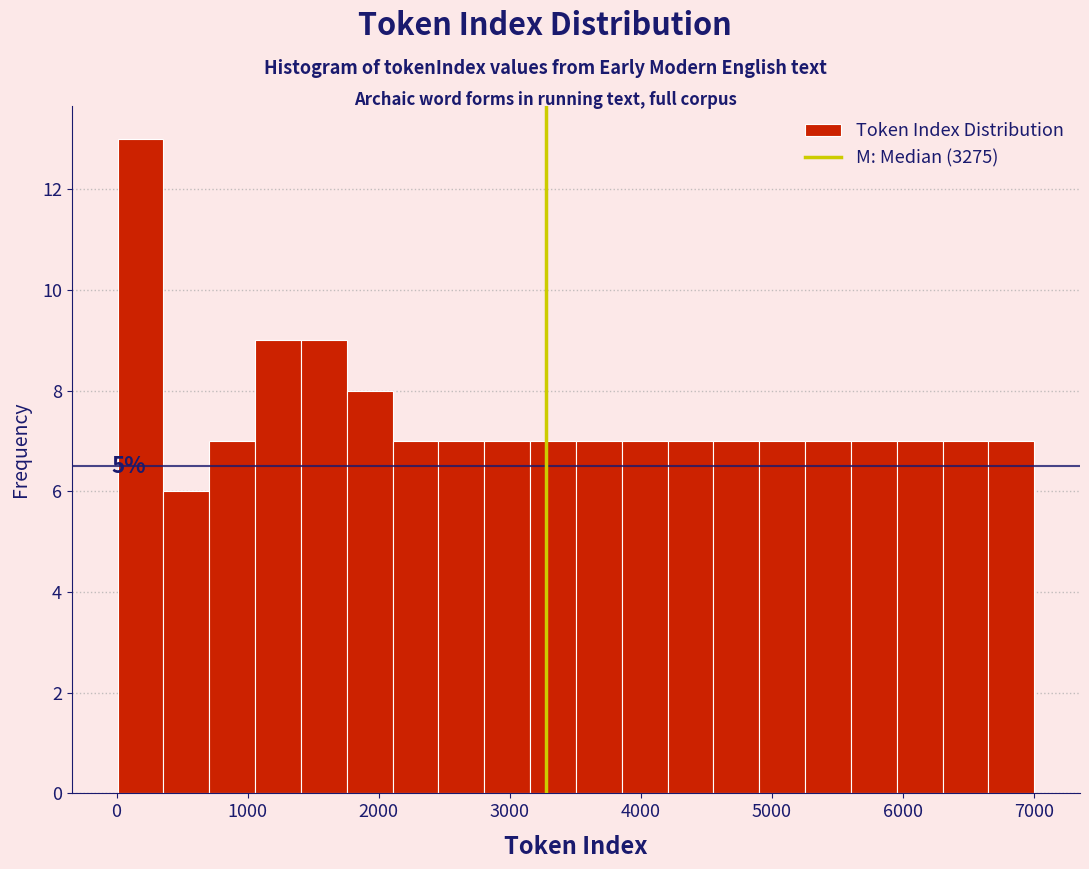

Read against the x-axis, roughly where is the centre of the tallest bar?

200